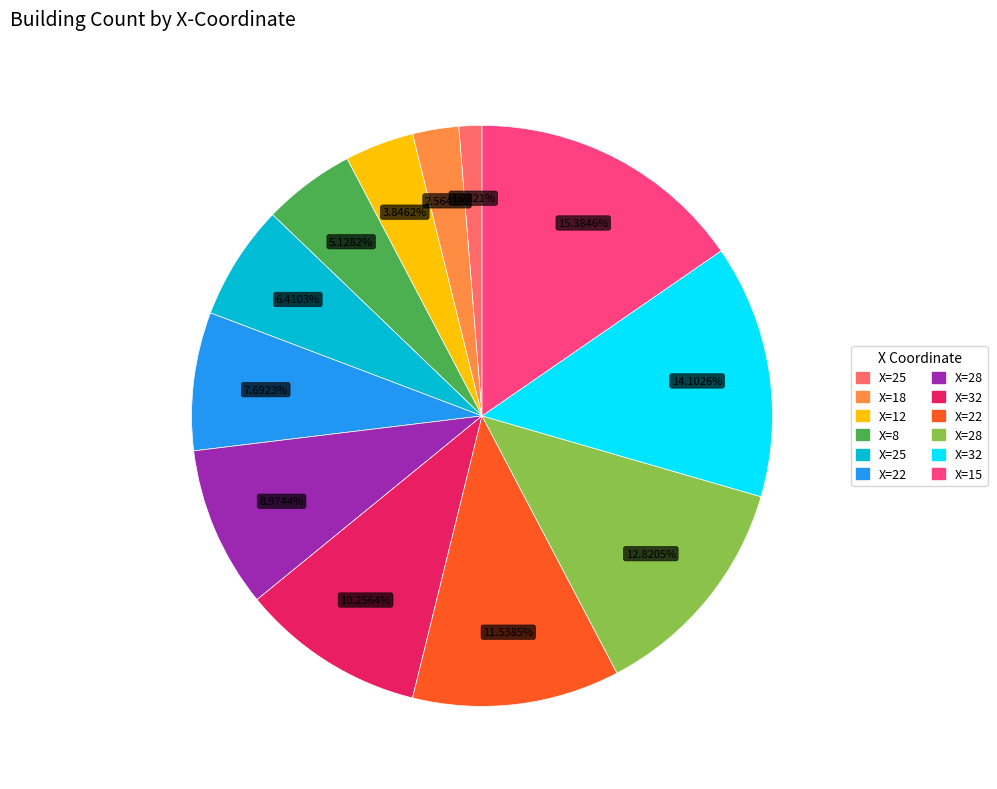

Is there any slice that represents more than half of the pie?

No